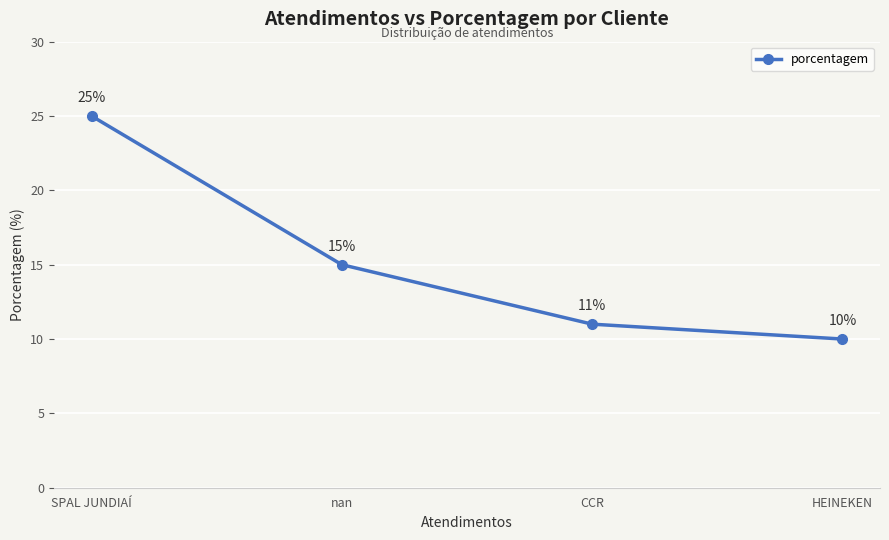

What position from the right is SPAL JUNDIAÍ?

4